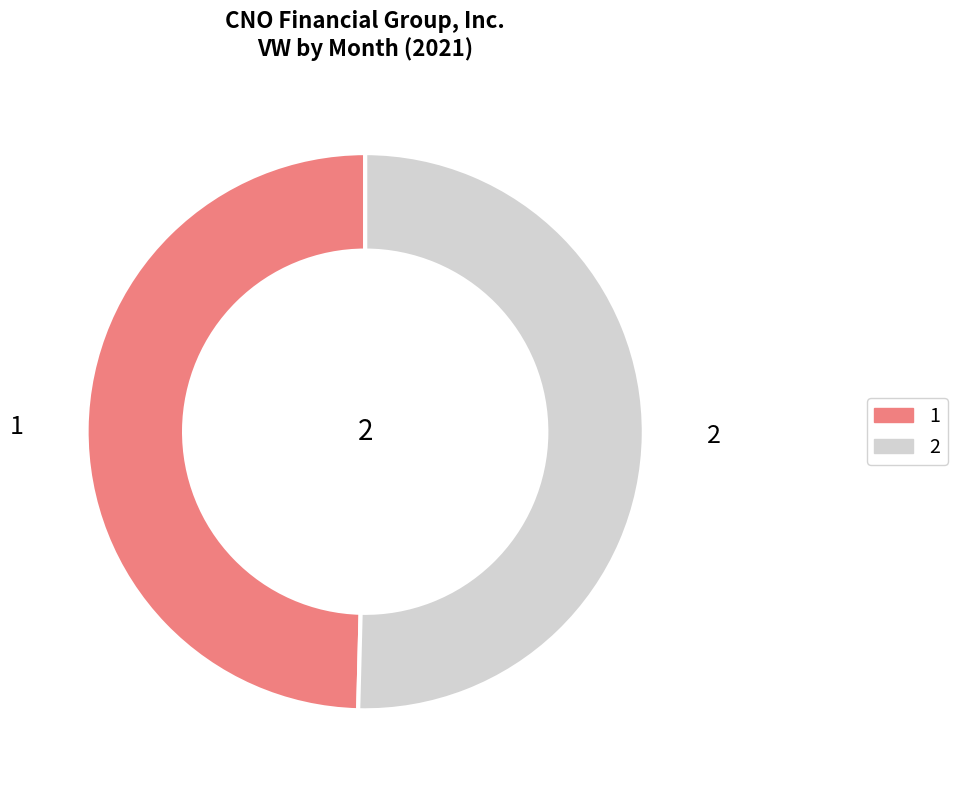

Between 2 and 1, which is larger?

2